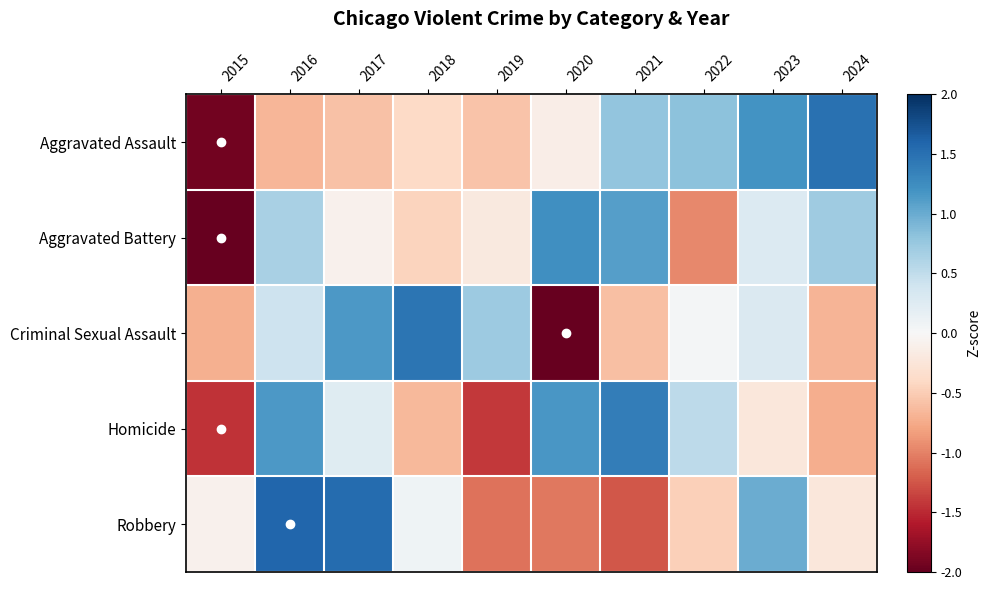

Reading left to right, extract all data points from this chart.

Aggravated Assault: 2015=-1.9	2016=-0.7	2017=-0.6	2018=-0.4	2019=-0.6	2020=-0.1	2021=0.8	2022=0.8	2023=1.2	2024=1.5
Aggravated Battery: 2015=-2.3	2016=0.6	2017=-0.1	2018=-0.5	2019=-0.2	2020=1.2	2021=1.1	2022=-1.0	2023=0.3	2024=0.7
Criminal Sexual Assault: 2015=-0.7	2016=0.4	2017=1.2	2018=1.5	2019=0.7	2020=-2.1	2021=-0.6	2022=0.0	2023=0.3	2024=-0.7
Homicide: 2015=-1.4	2016=1.1	2017=0.2	2018=-0.6	2019=-1.4	2020=1.2	2021=1.4	2022=0.5	2023=-0.2	2024=-0.7
Robbery: 2015=-0.1	2016=1.6	2017=1.5	2018=0.1	2019=-1.1	2020=-1.1	2021=-1.2	2022=-0.5	2023=1.0	2024=-0.2